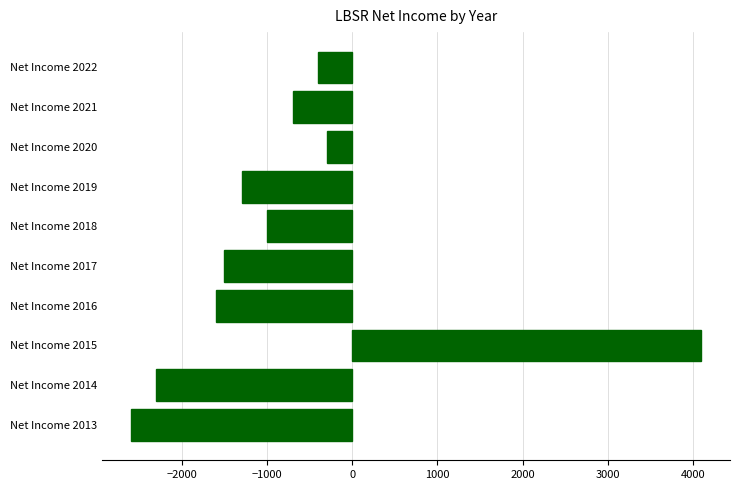

Which label corresponds to the largest value in the chart?

Net Income 2015